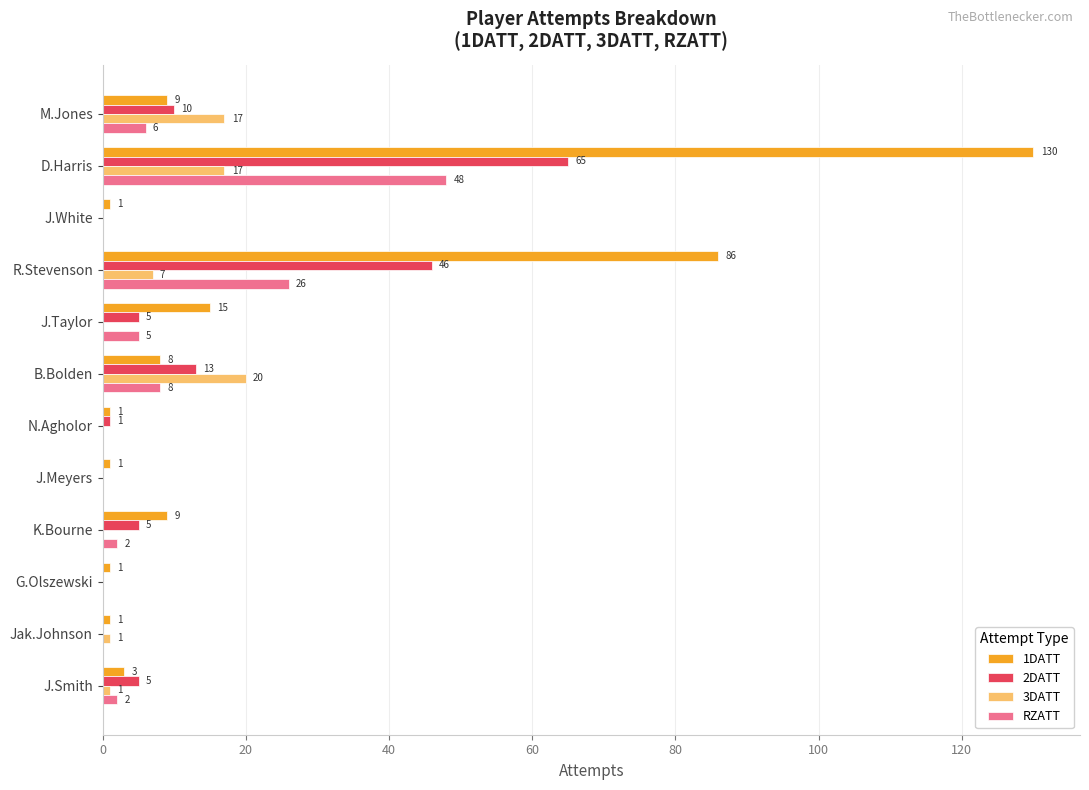

At which category is the sum across all series the highest?

D.Harris